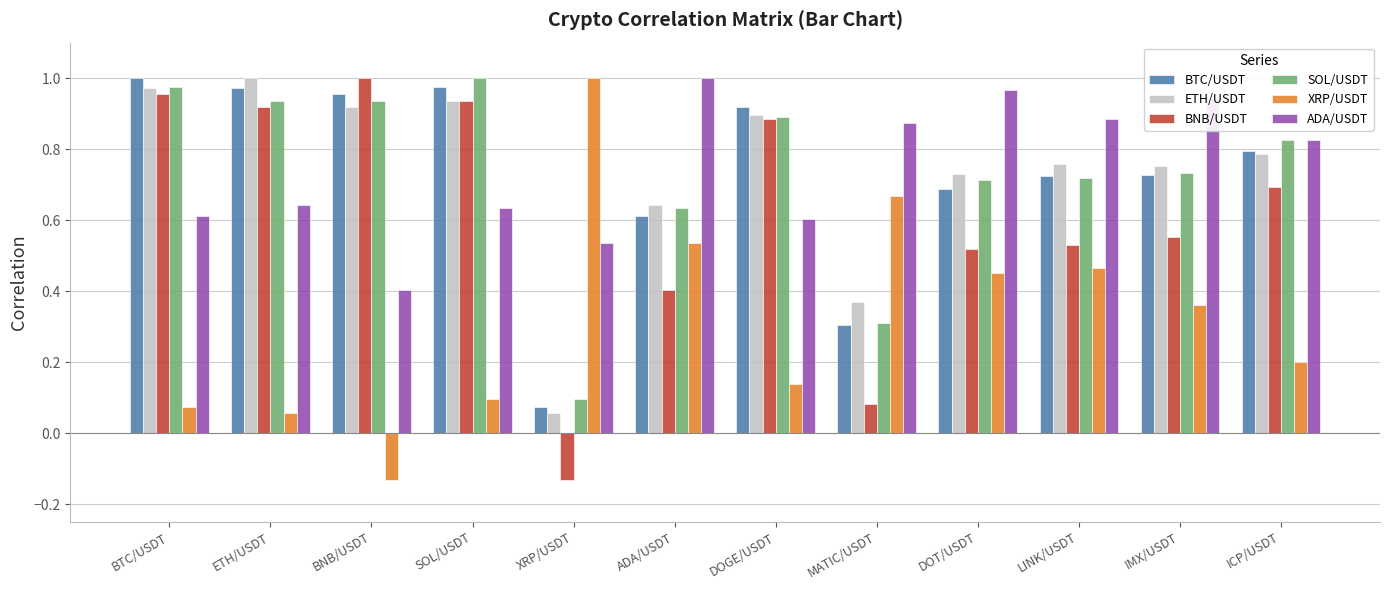

How many groups of bars are there?

12